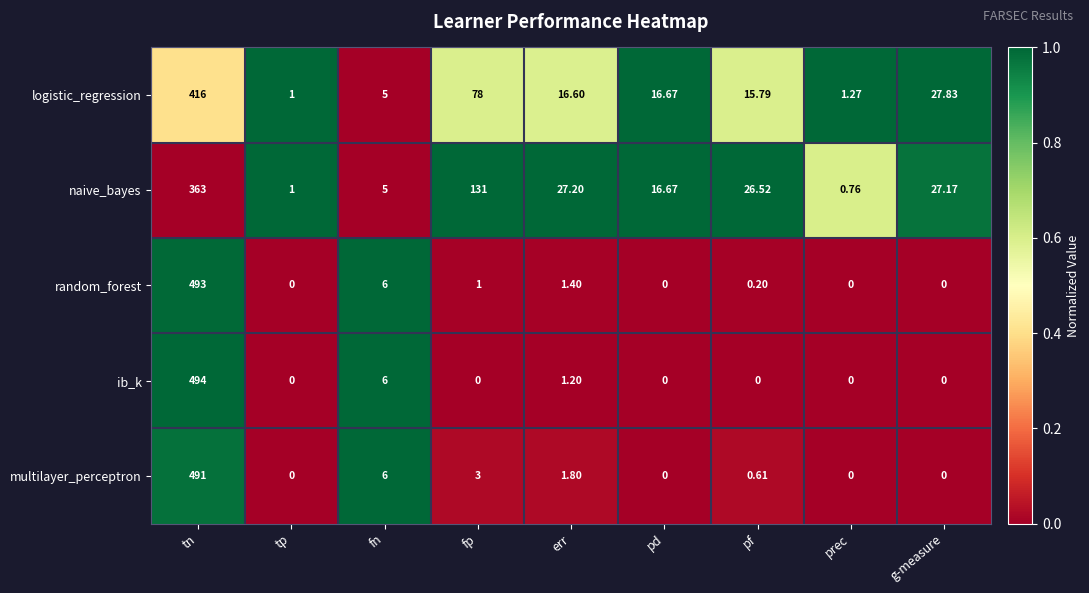

At which label is multilayer_perceptron closest to 245?

fn